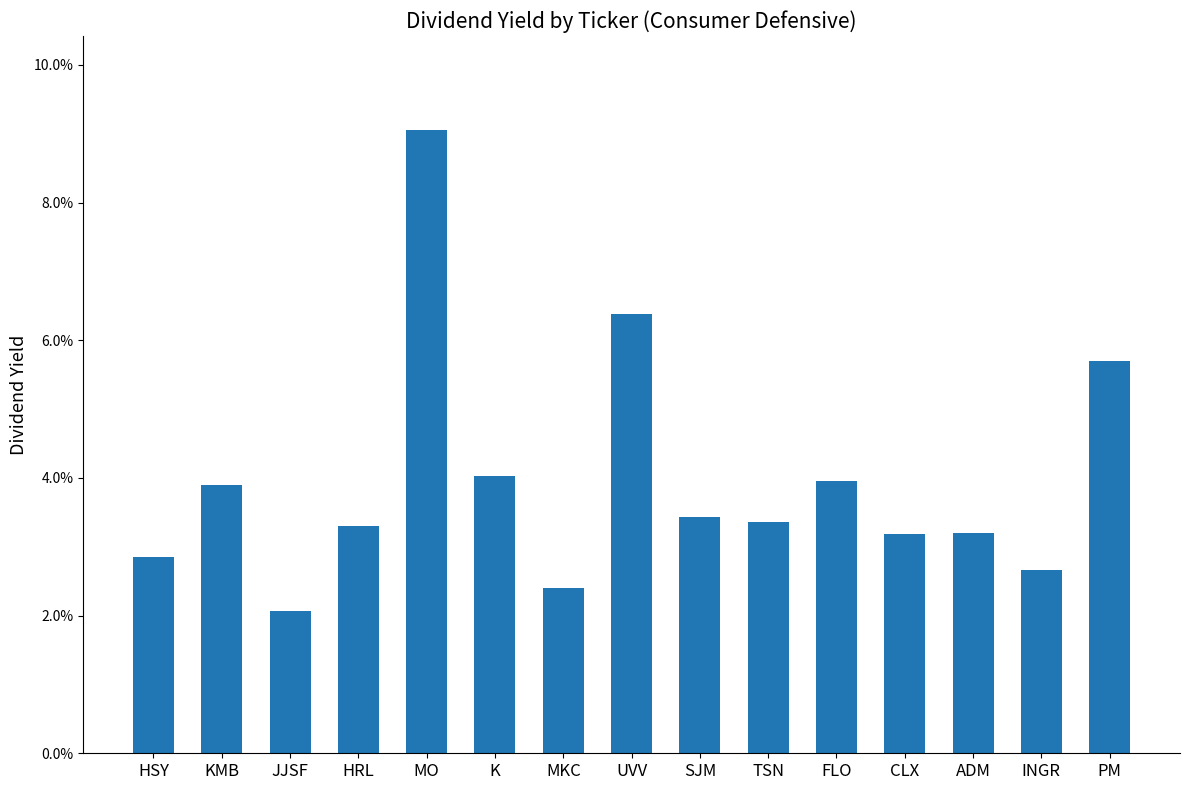

Which label corresponds to the largest value in the chart?

MO